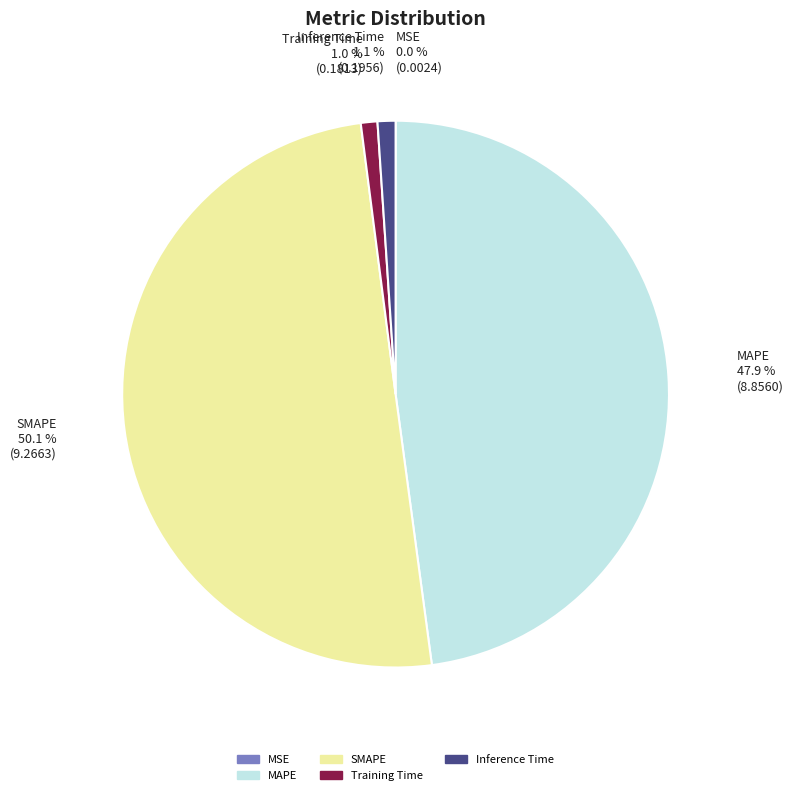

Between SMAPE and MAPE, which is larger?

SMAPE